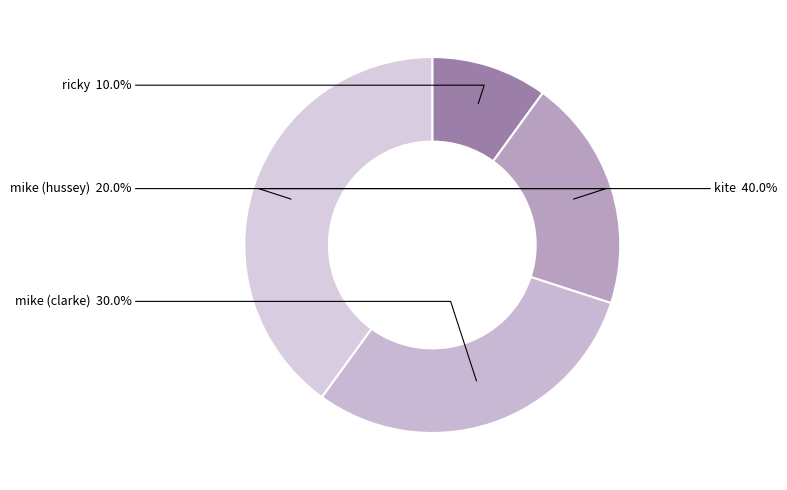

Which has a higher value, kite or mike (hussey)?

kite